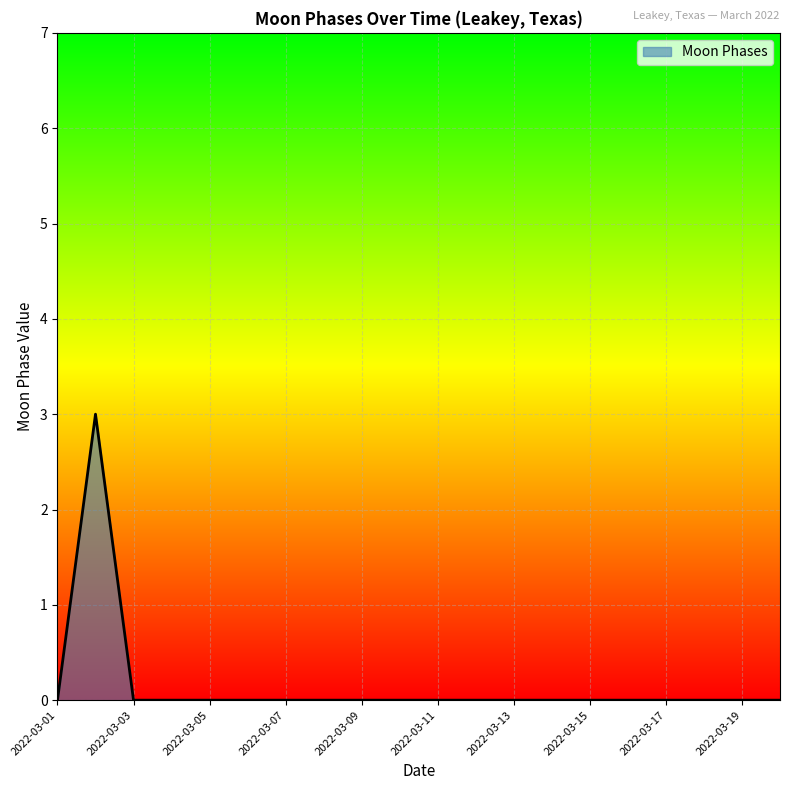

How many distinct data groups are displayed?

1